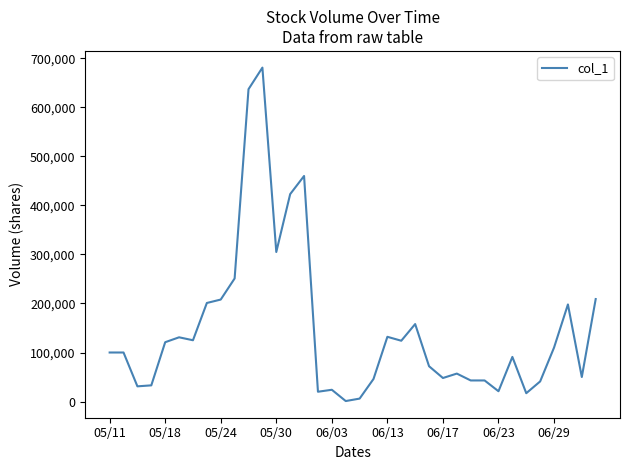

What is the greatest value displayed?

681000